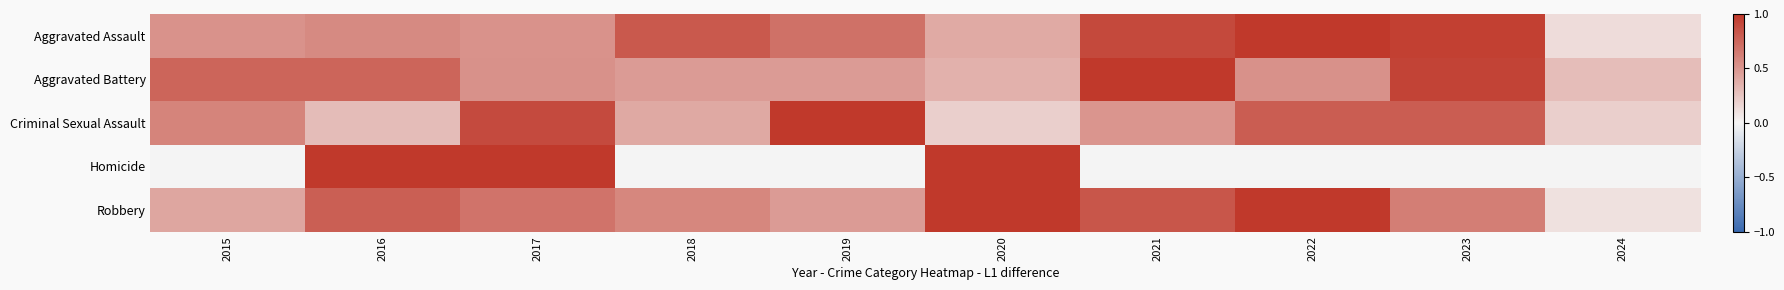

Which series has the largest total across all categories?

Robbery